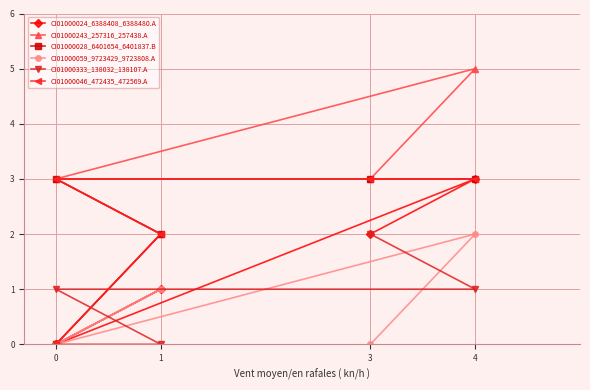

Between 1 and 4, which series saw the biggest shift?

CI01000243_257316_257438.A